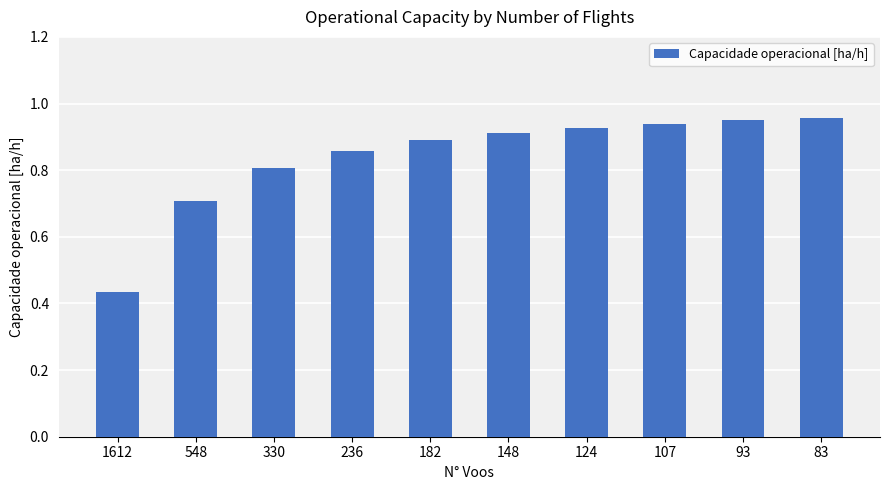

Which category has the lowest value across all series?

1612